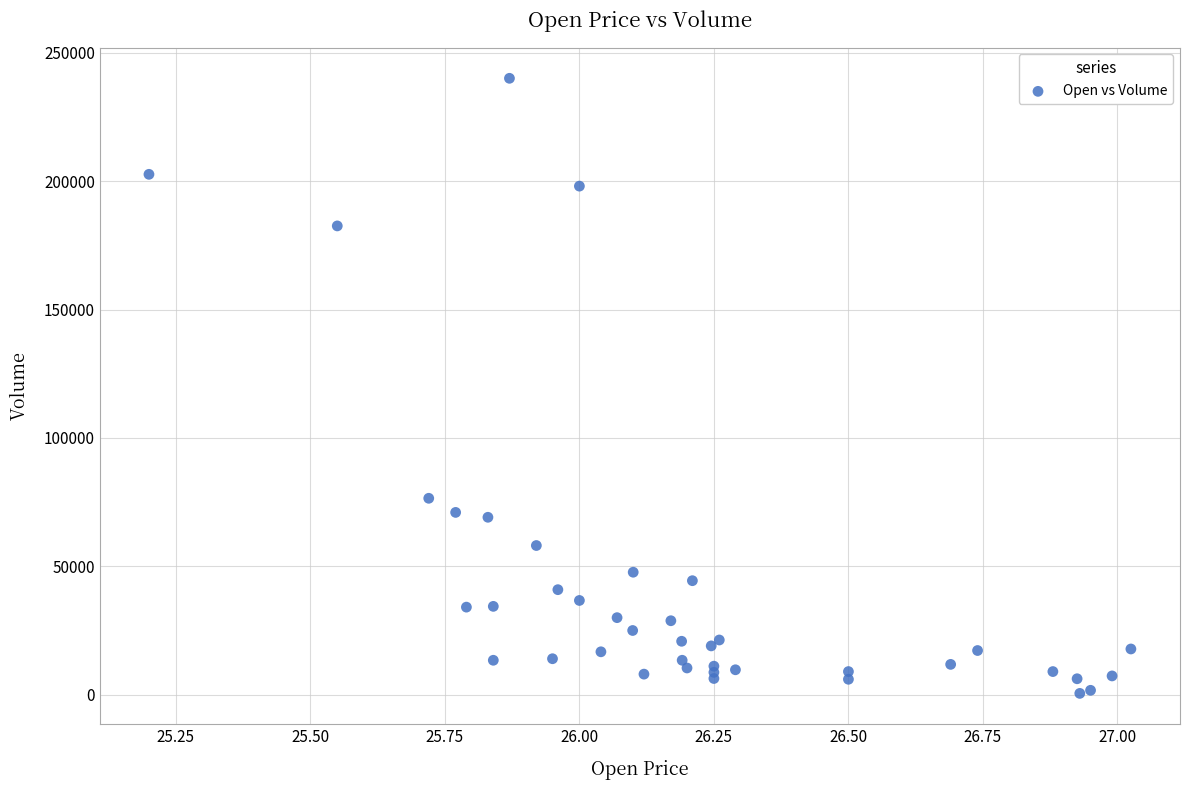

What Y value in the scatter plot is closest to 120300?

76500